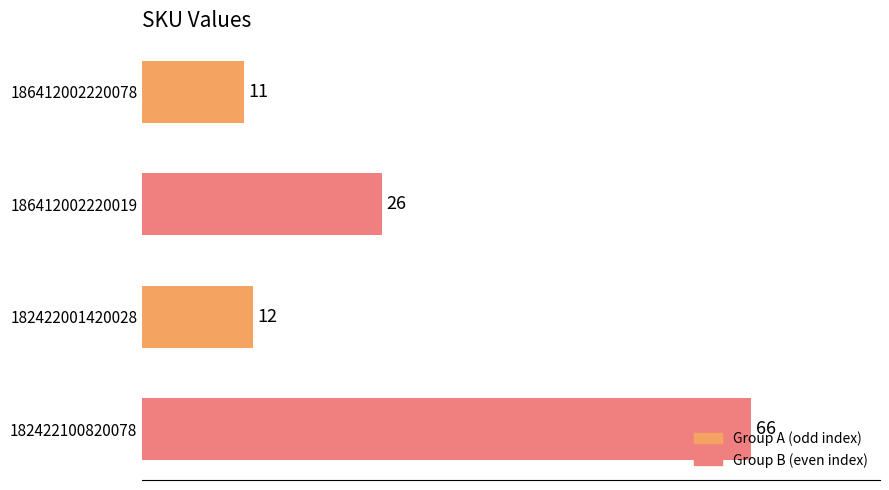

What is the label of the 2nd bar from the top?

186412002220019